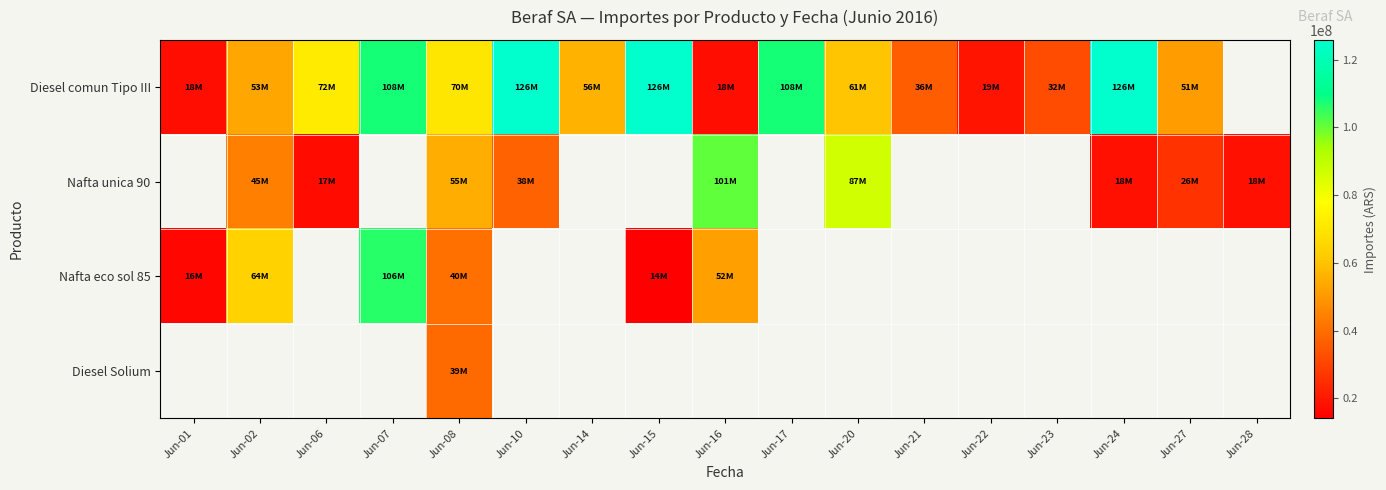

What value does the Diesel comun Tipo III series have at Jun-16?

17975000.0